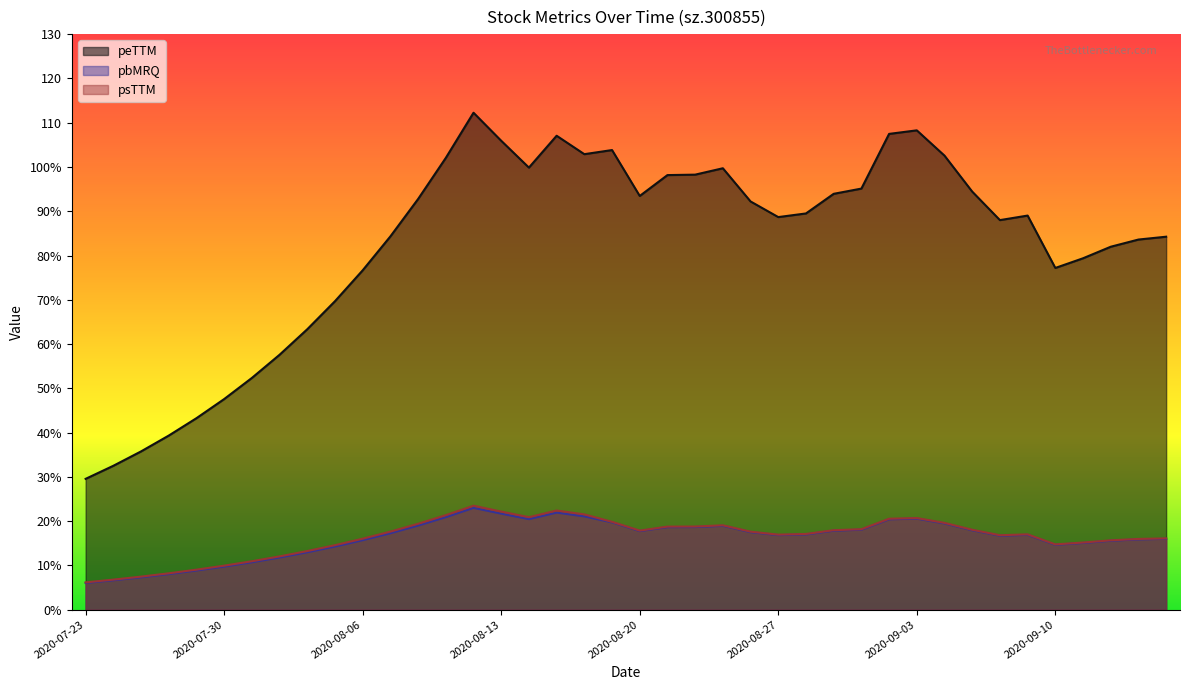

What is the difference between the peTTM values at 2020-09-11 and 2020-09-09?

9.6